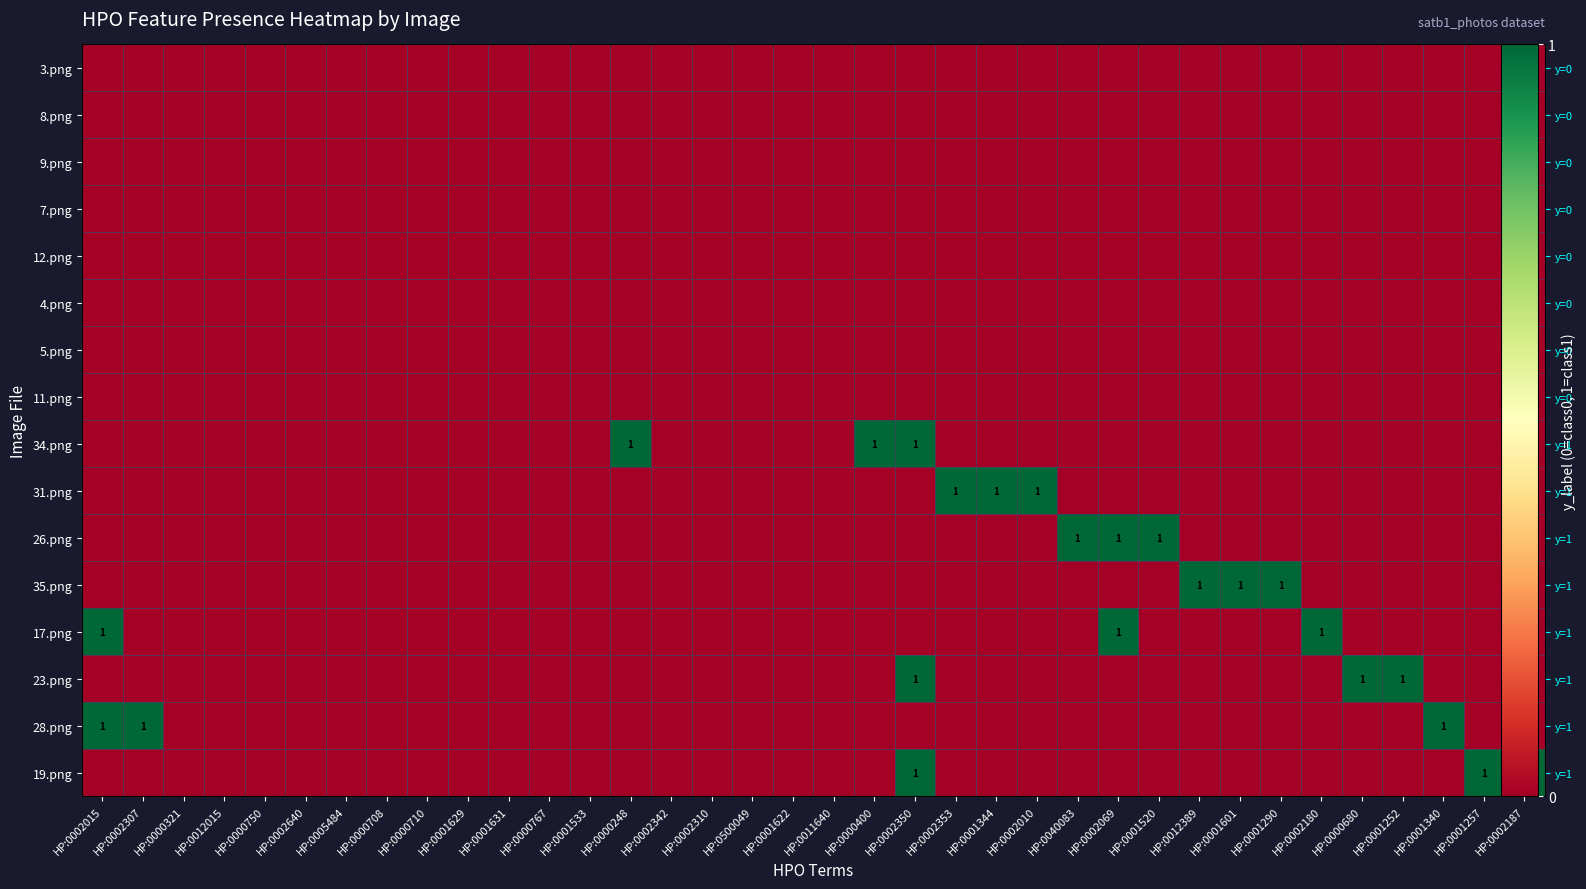

Which category has the highest value in the 35.png series?

HP:0012389